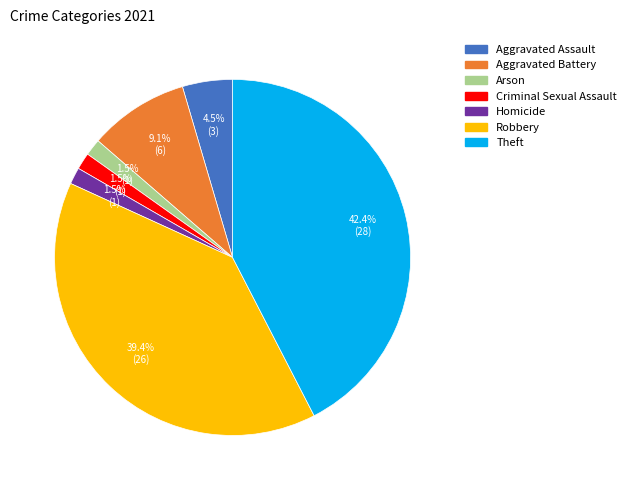

To the nearest percent, what is the difference between the Criminal Sexual Assault and Theft slice percentages?

41%